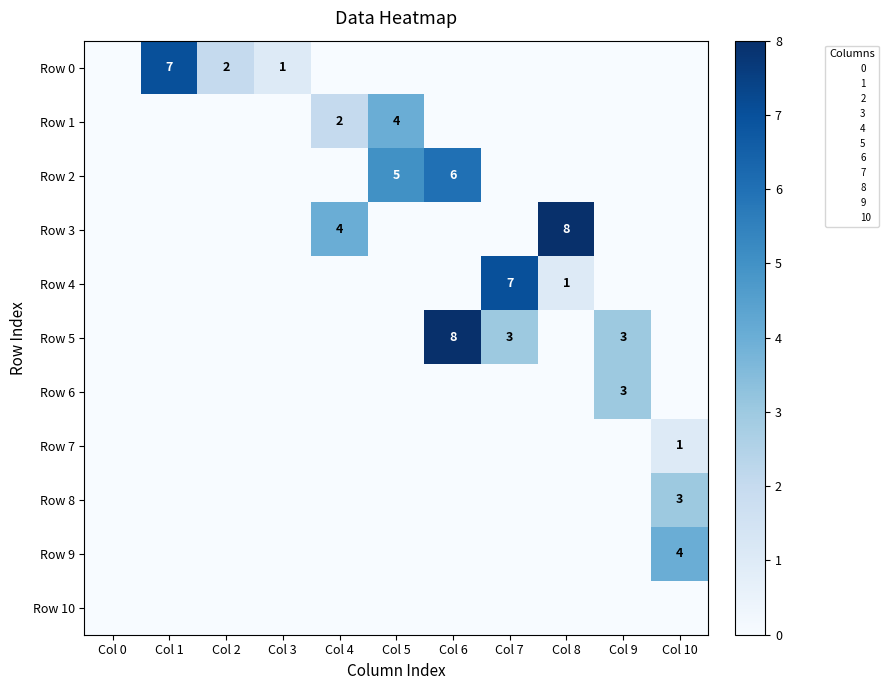

Which series has the widest spread of values?

Row 3